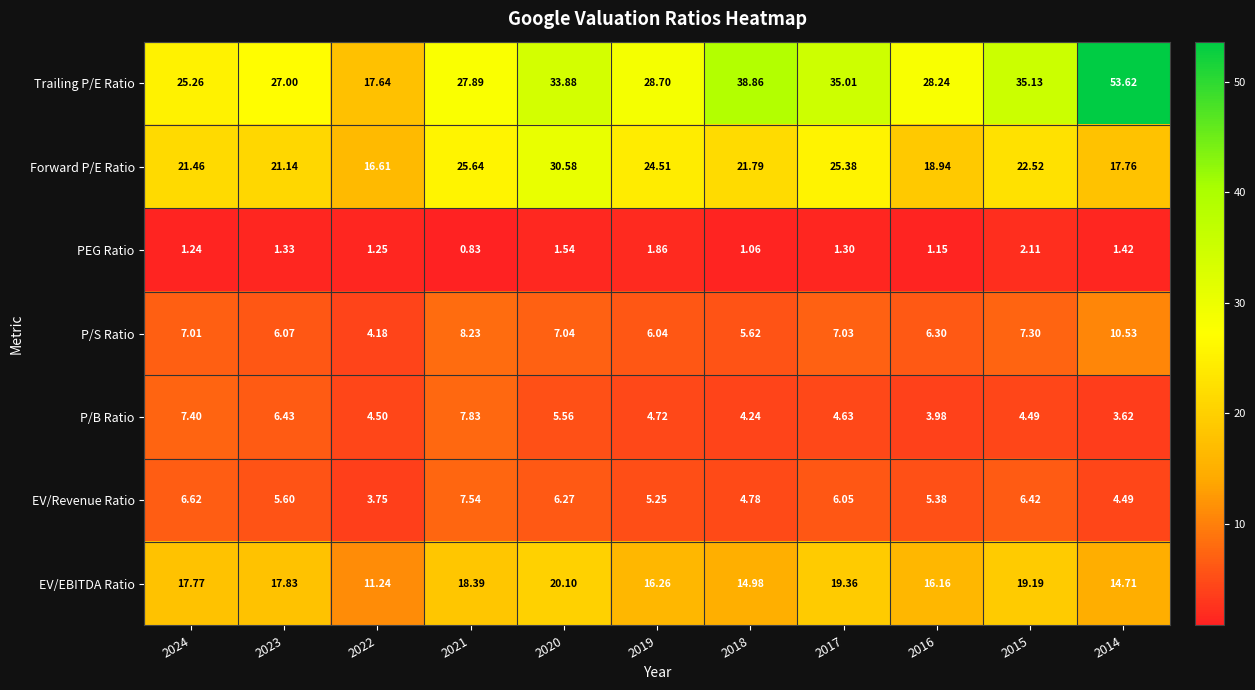

Is the value of PEG Ratio at 2014 greater than the value of Trailing P/E Ratio at 2022?

No